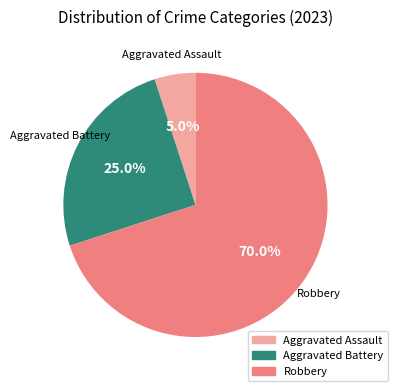

Does any single category account for the majority?

Yes